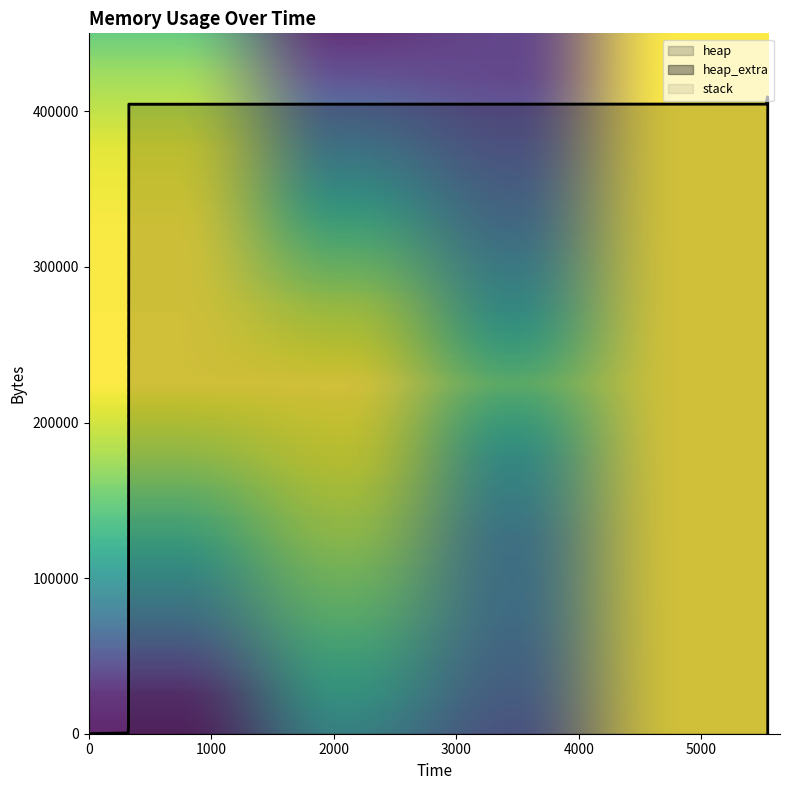

What is the sum of all heap values?

4048152